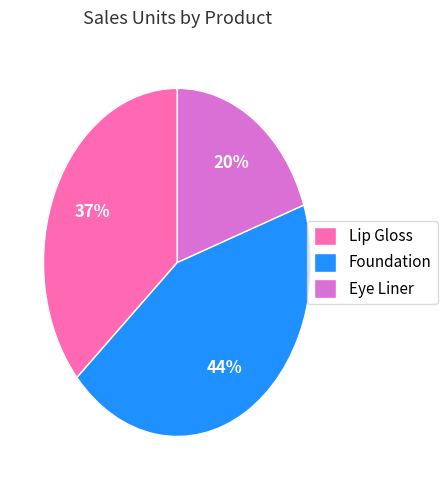

What is the ratio of the value at Foundation to the value at Lip Gloss?

1.2